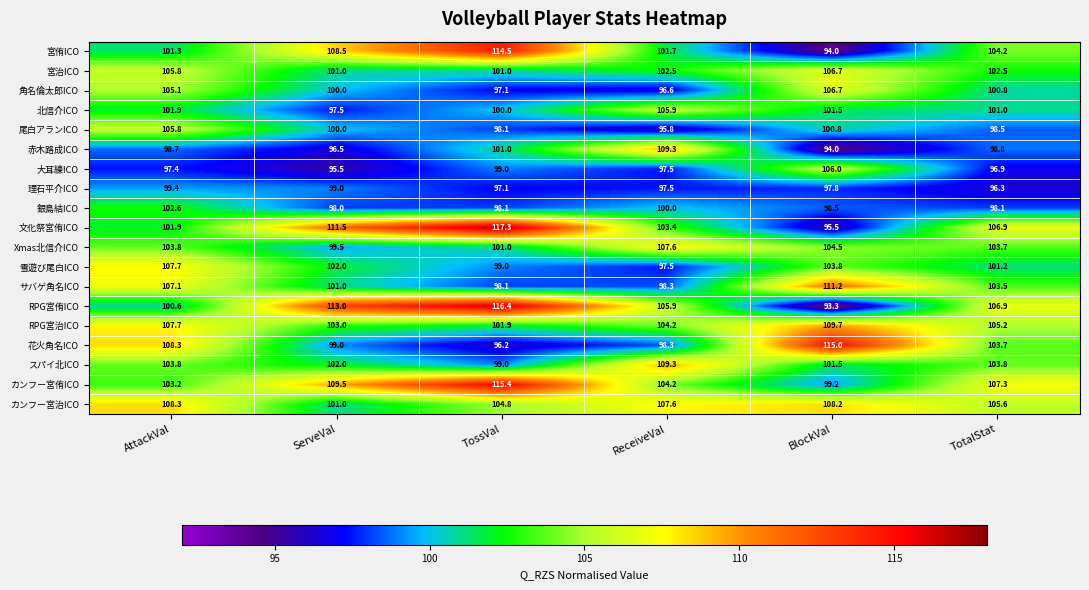

Which label corresponds to the largest value in the chart?

TossVal